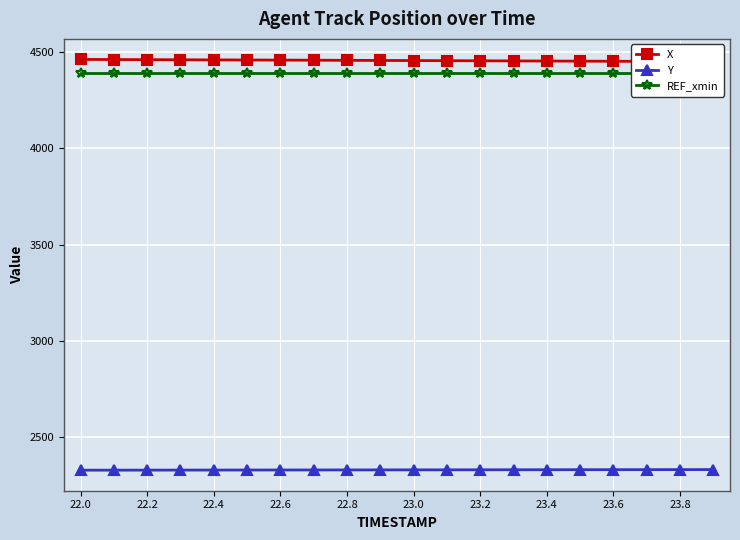

True or false: REF_xmin has more than 0 interior local peaks.

False